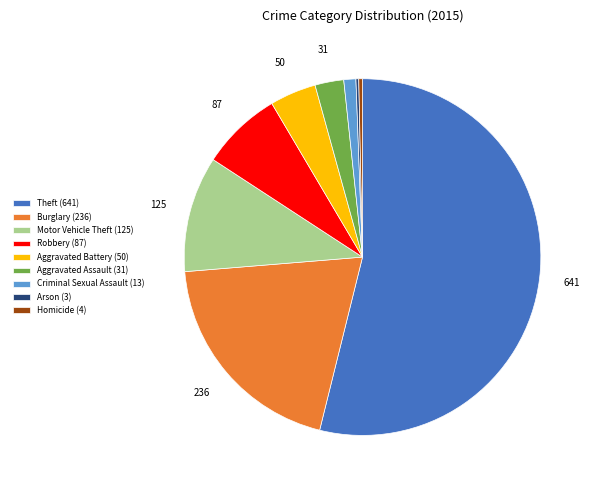

The Robbery (87) slice represents 1% of the pie. True or false?

False